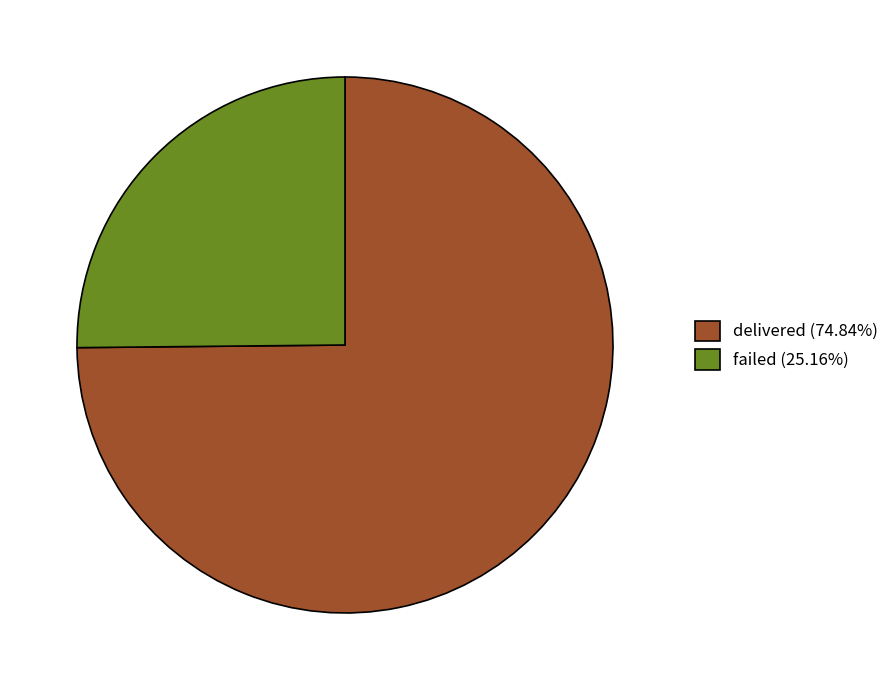

Do delivered (74.84%) and failed (25.16%) together represent more than half of the pie?

Yes